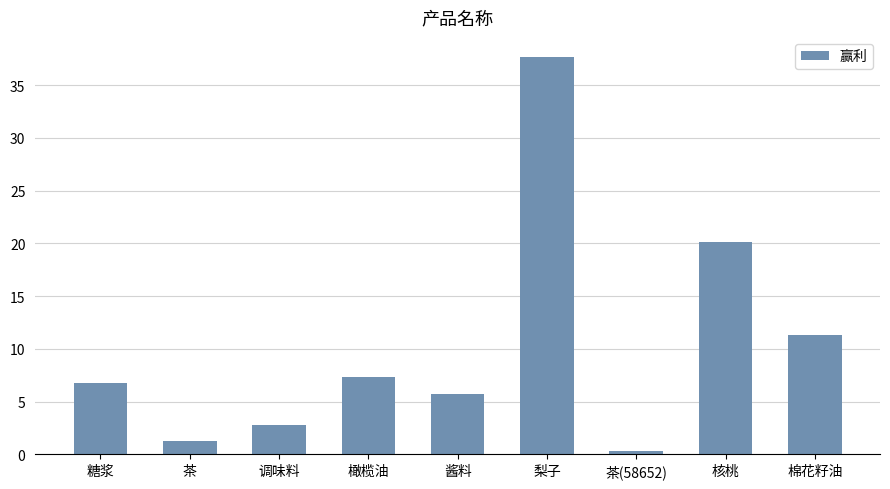

What is the ratio of the value at 橄榄油 to the value at 核桃?

0.4